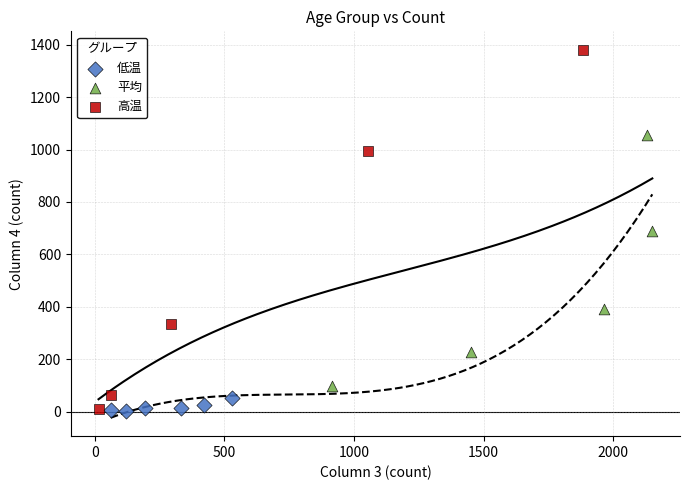

Which series contains the highest Y value?

高温